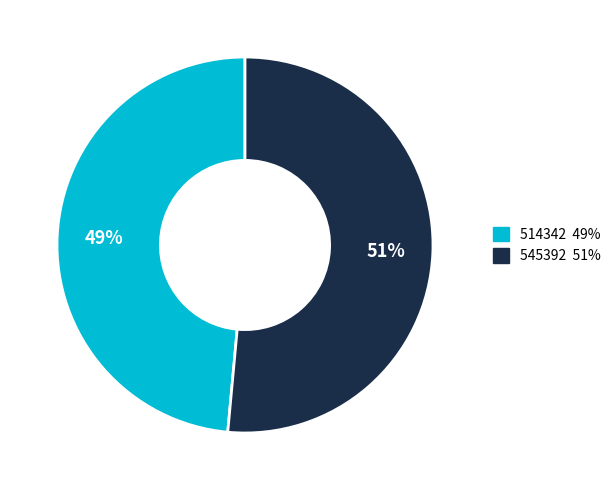

Count the number of slices in the pie.

2